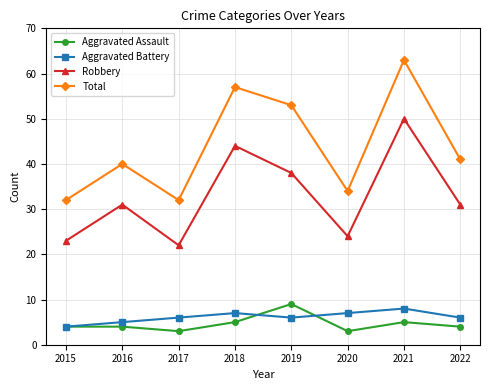

How many distinct data groups are displayed?

4